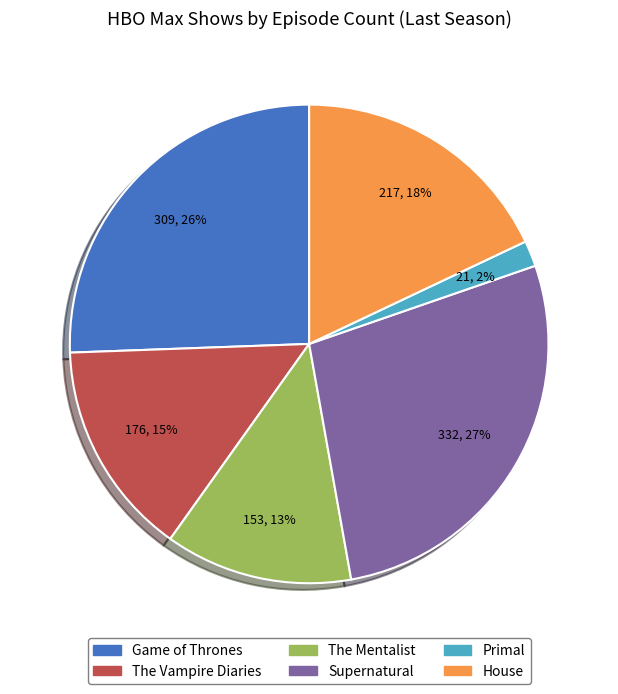

To the nearest percent, what is the average slice percentage?

17%